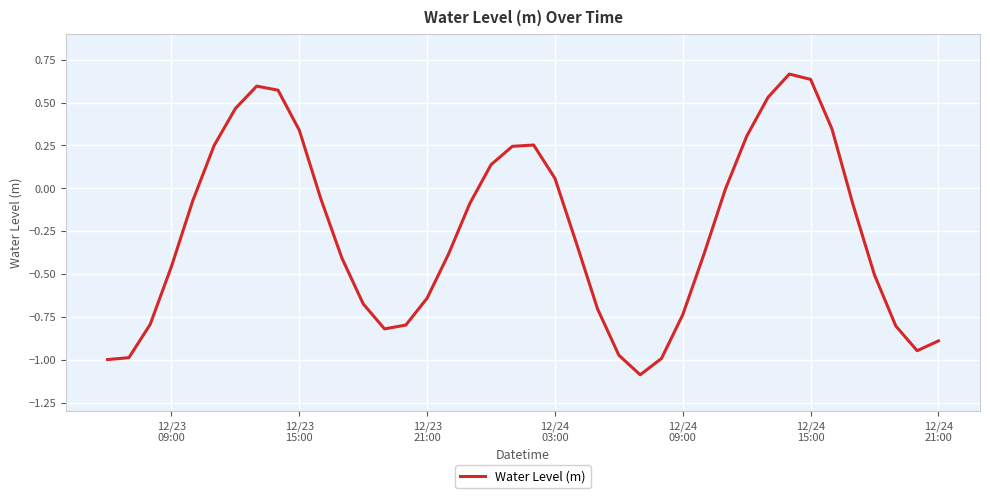

Does the chart have visible grid lines?

Yes